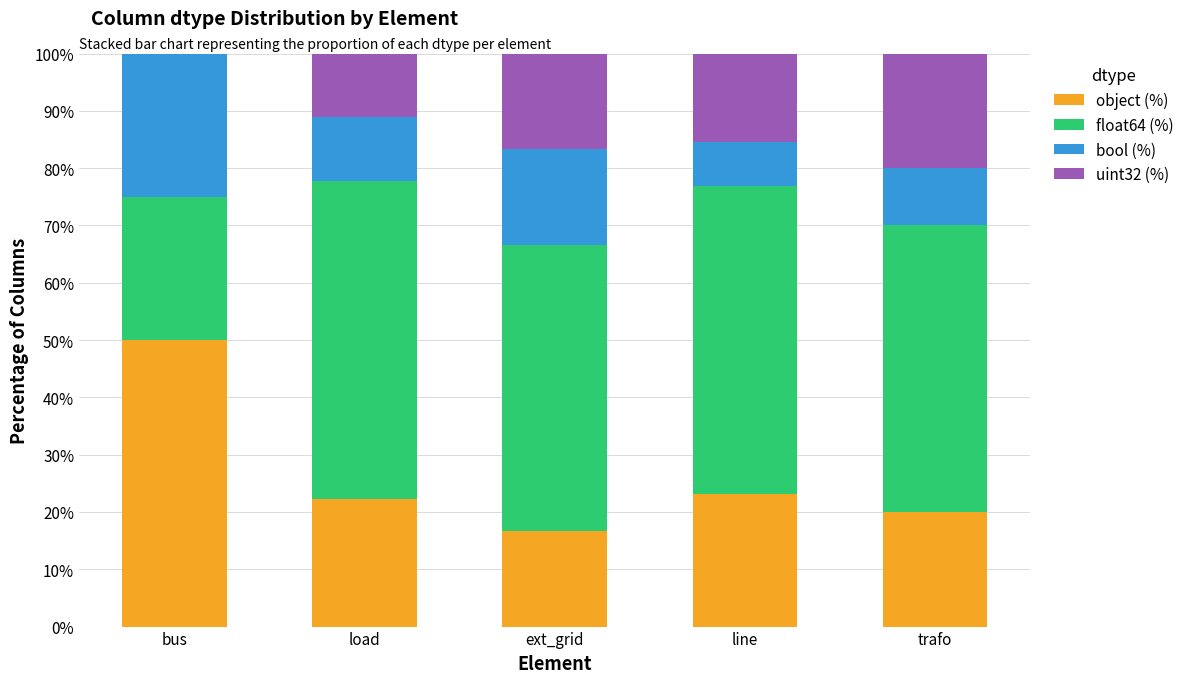

What is the maximum value for object (%)?

50.0